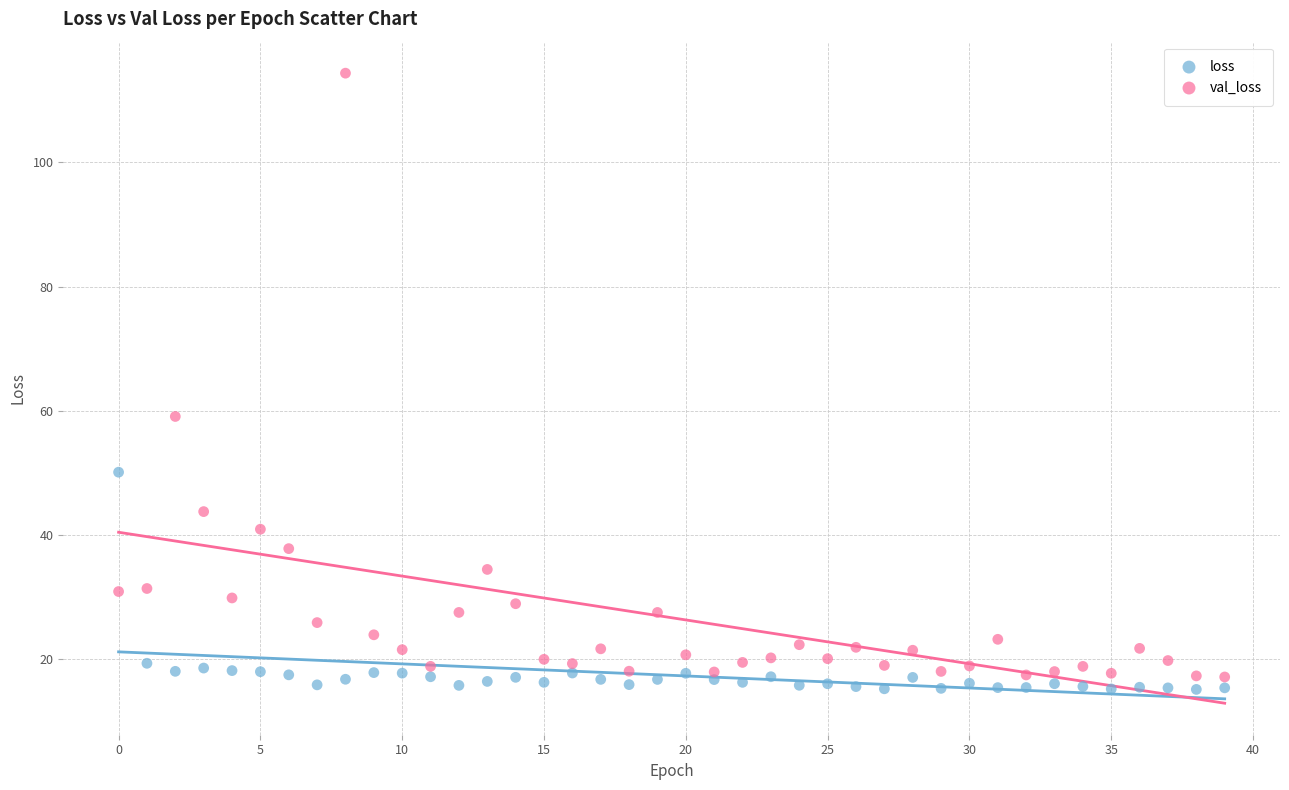

In the val_loss series, what Y value is closest to 65?

59.1